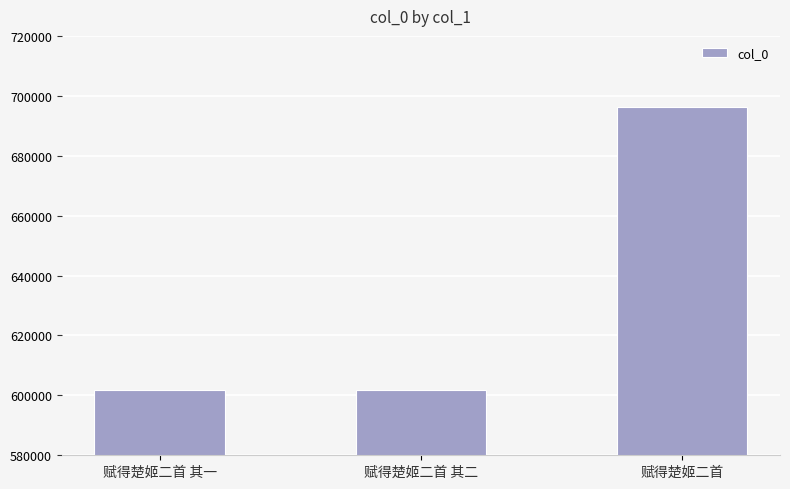

Which category has the highest value across all series?

赋得楚姬二首